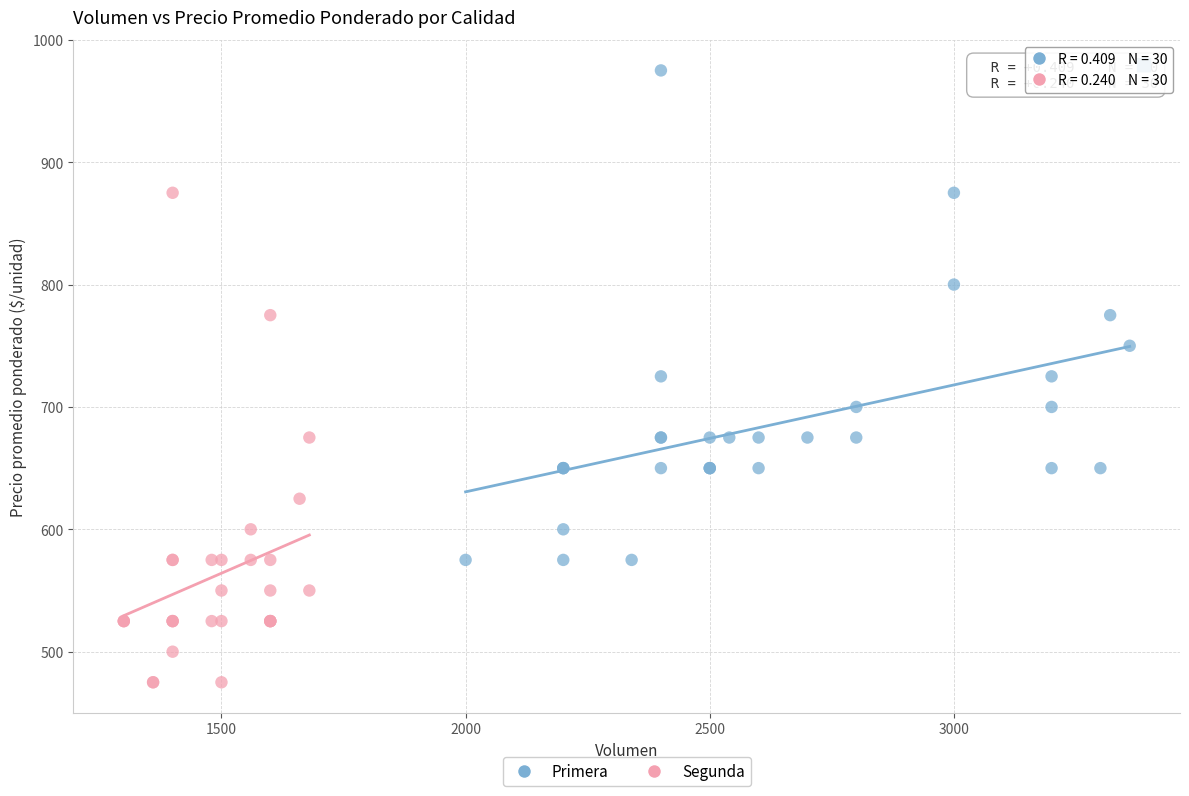

What are all the series names shown in the legend?

Primera, Segunda